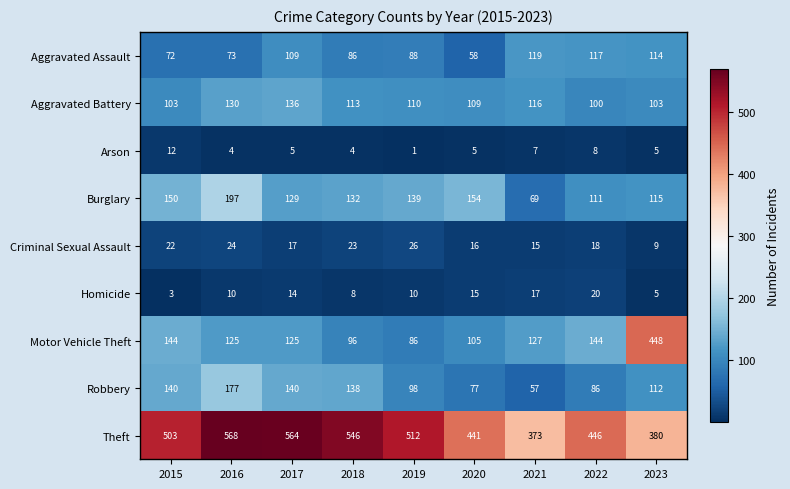

What is the greatest value displayed?

568